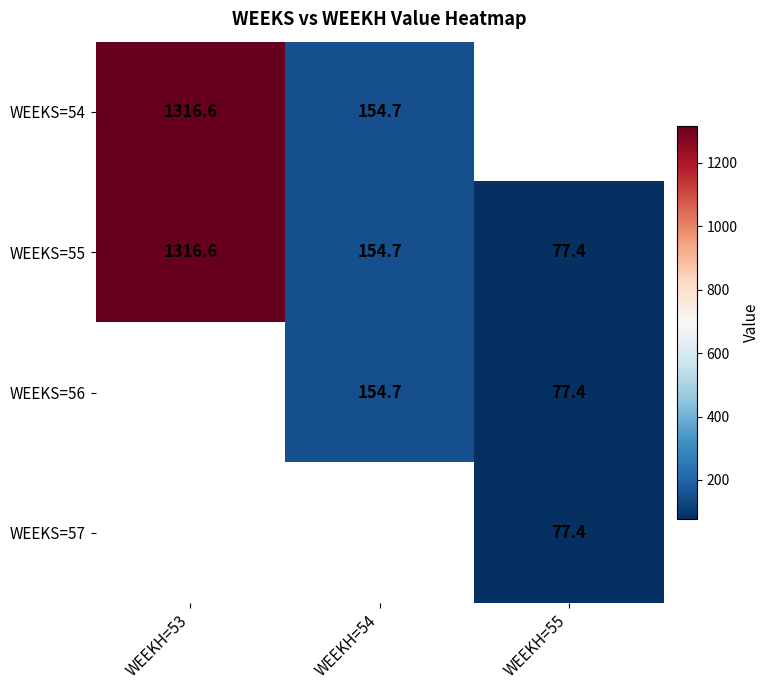

What is the maximum value shown in the chart?

1316.6